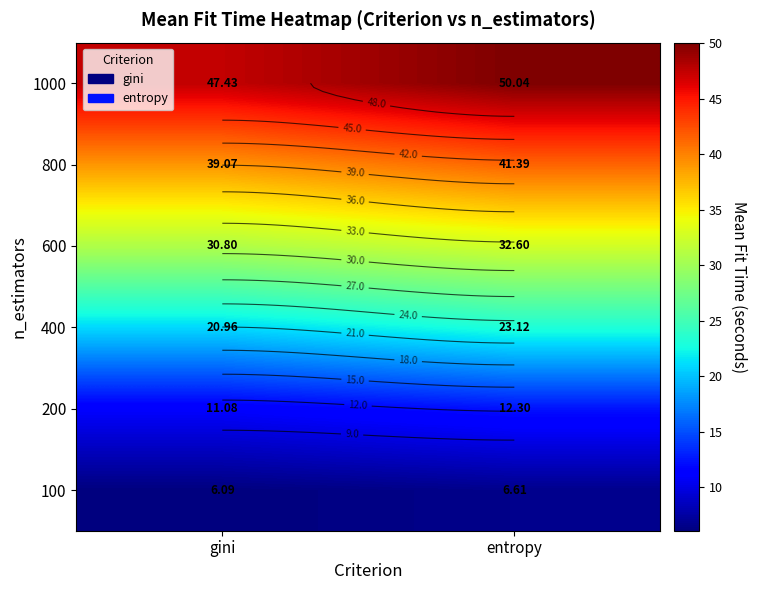

Is the value of 600 at entropy greater than the value of 200 at entropy?

Yes